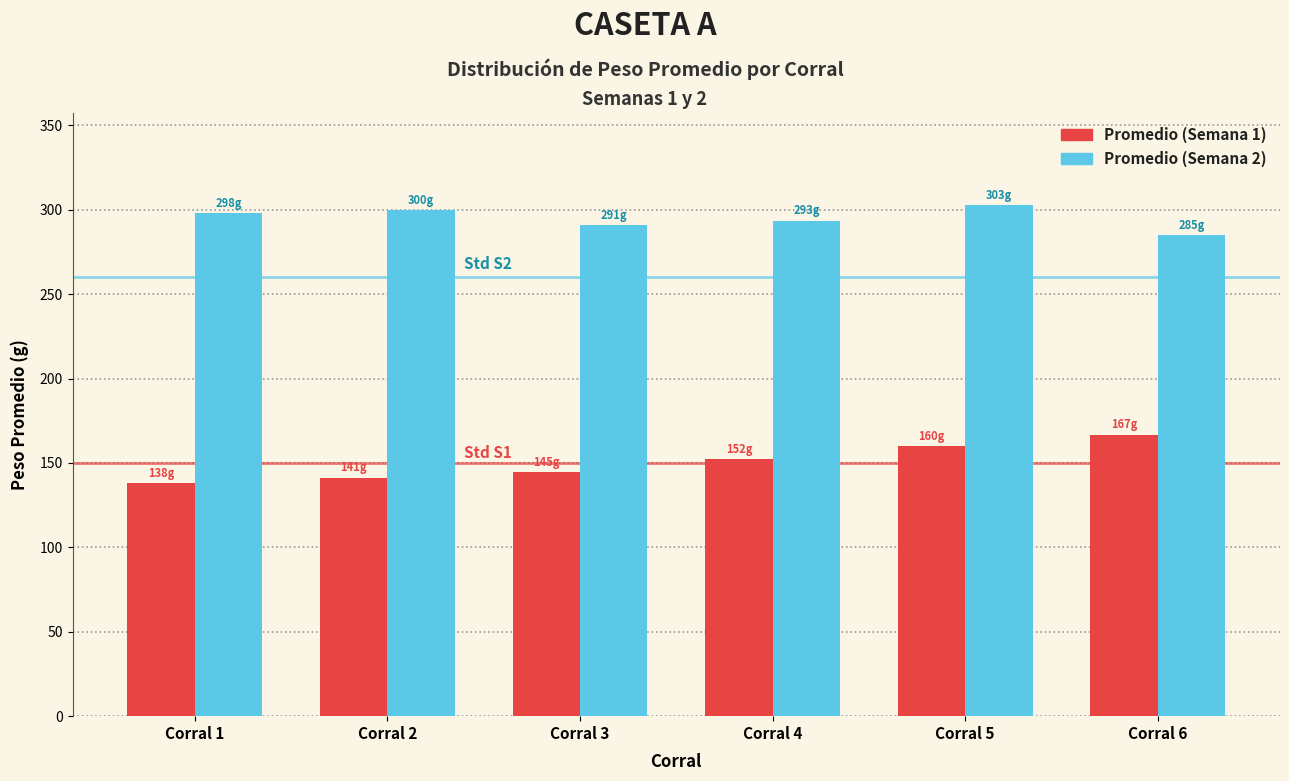

What is the sum of all Promedio (Semana 2) values?

1769.5